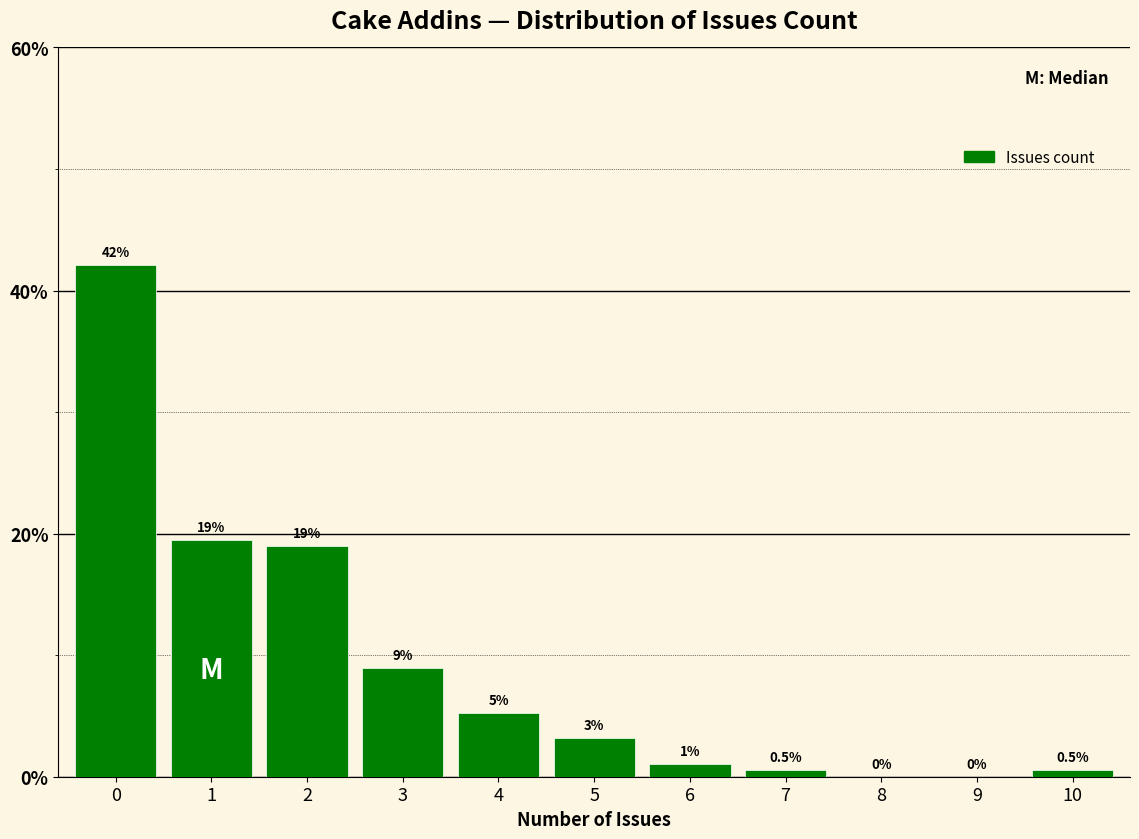

What is the ratio of the value at 0 to the value at 1?

2.2